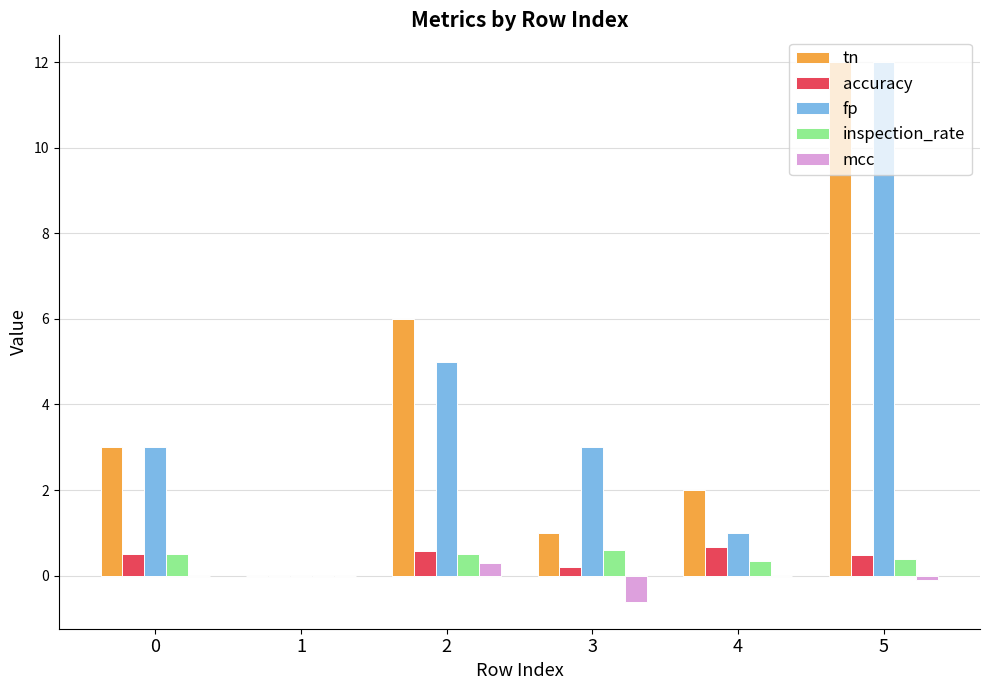

Are the bars horizontal?

No